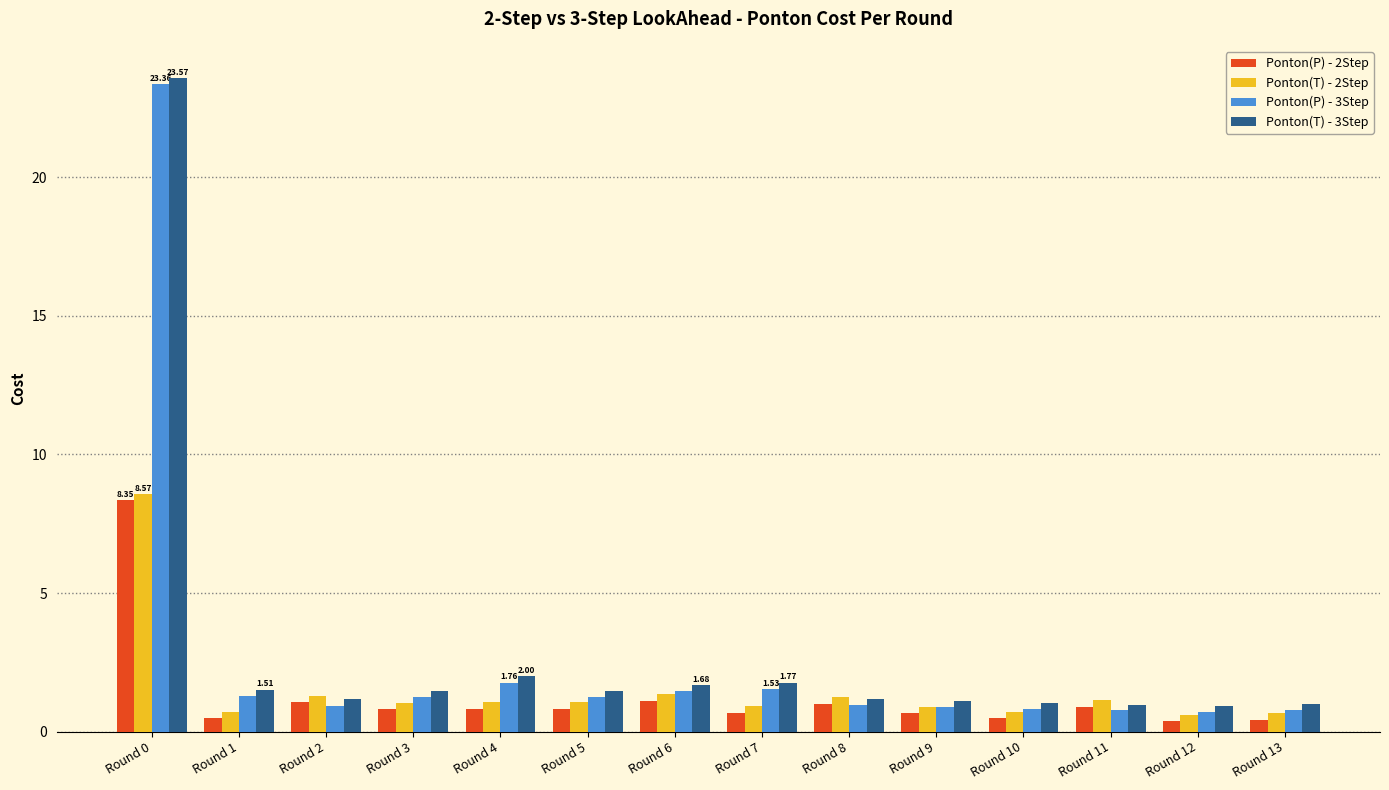

What is the lowest value of the Ponton(T) - 3Step series?

0.9